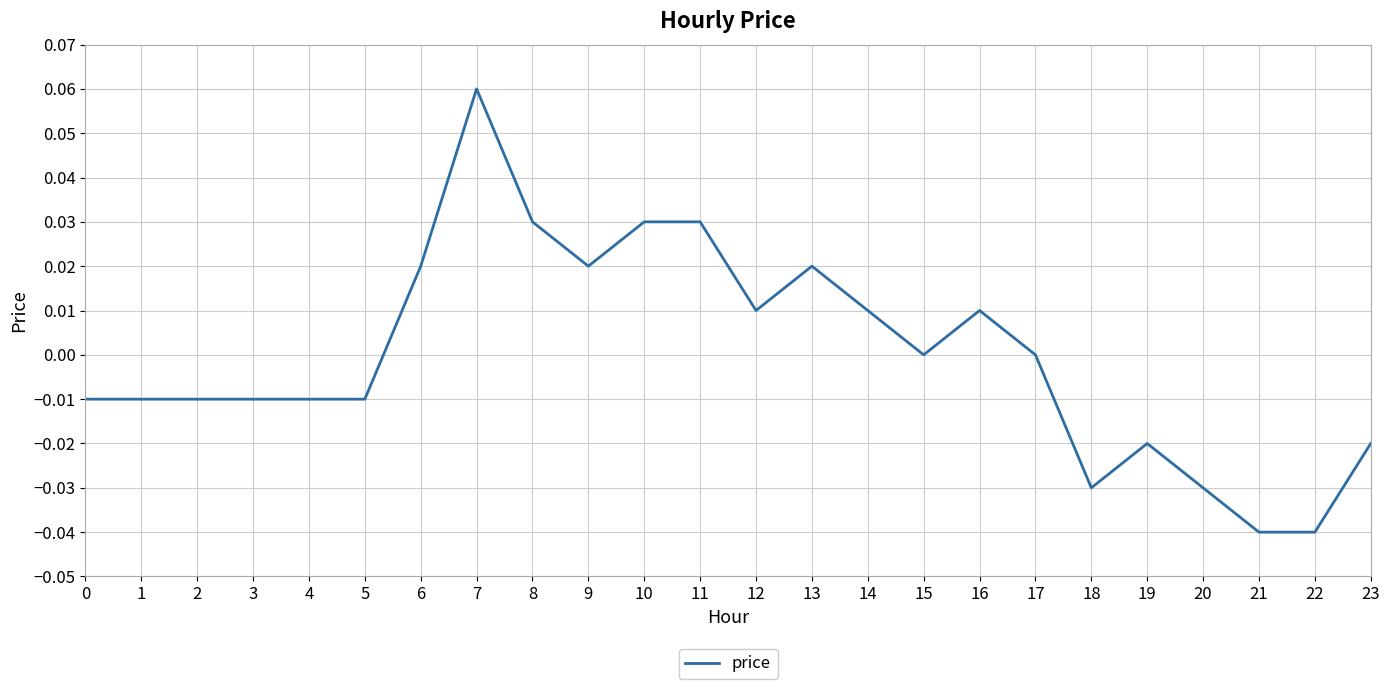

How many categories are shown in the chart?

24